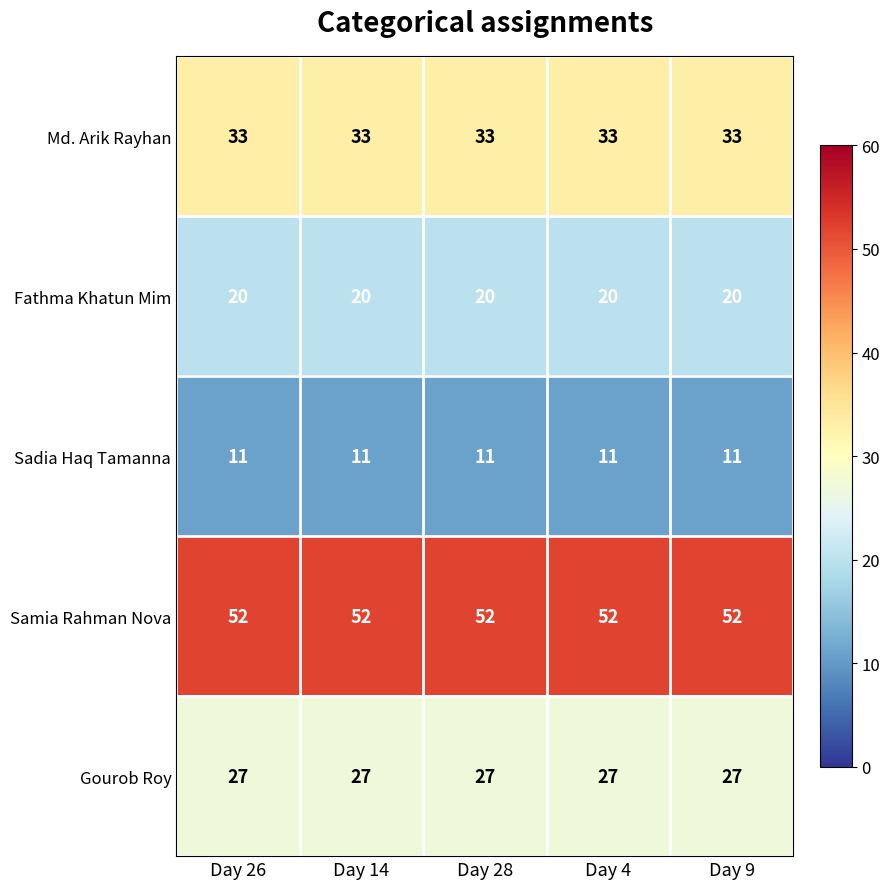

Count the number of categories in the chart.

5